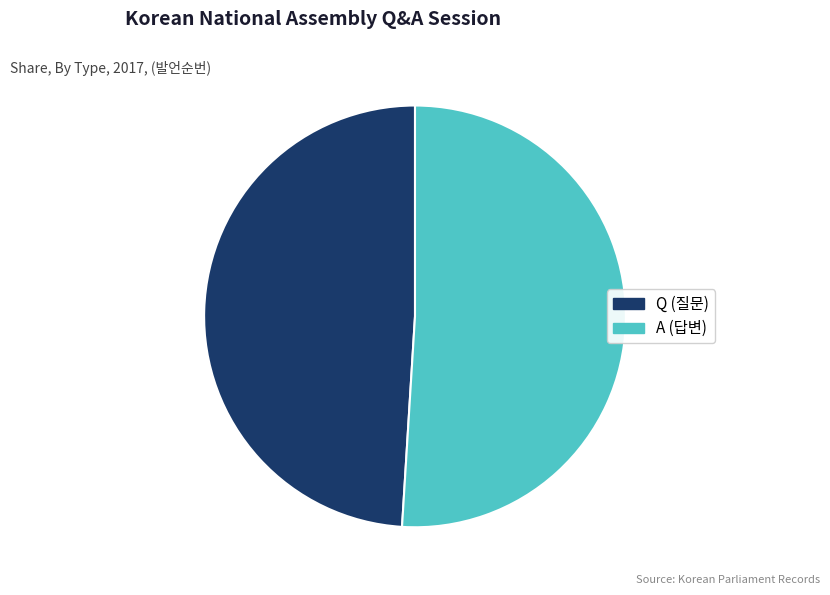

What is the smallest slice in the pie chart?

Q